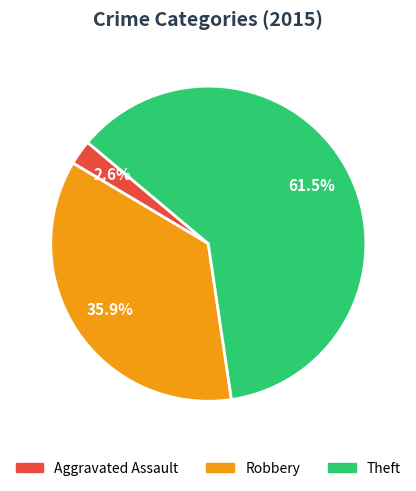

To the nearest percent, what is the combined percentage of Theft and Robbery?

97%